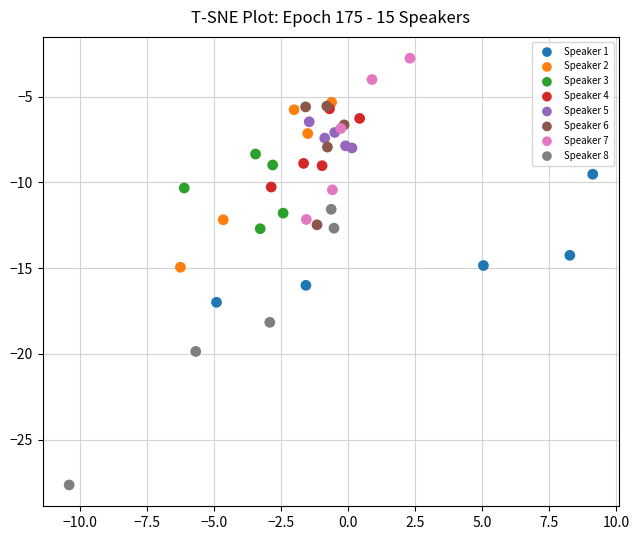

Which series contains the lowest Y value?

Speaker 8